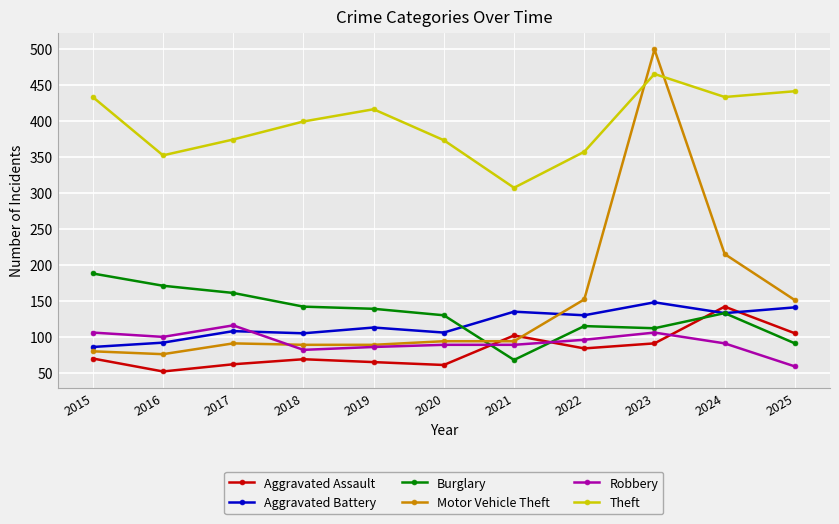

True or false: Burglary and Motor Vehicle Theft intersect in this chart.

True